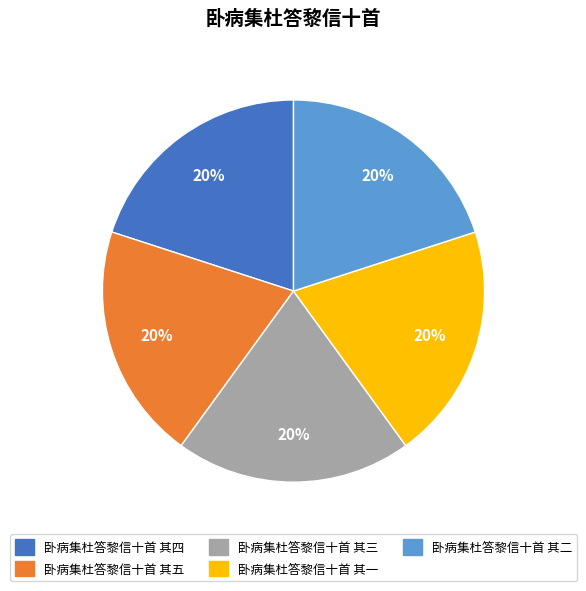

What percentage is the 卧病集杜答黎信十首 其一 slice, to the nearest percent?

20%